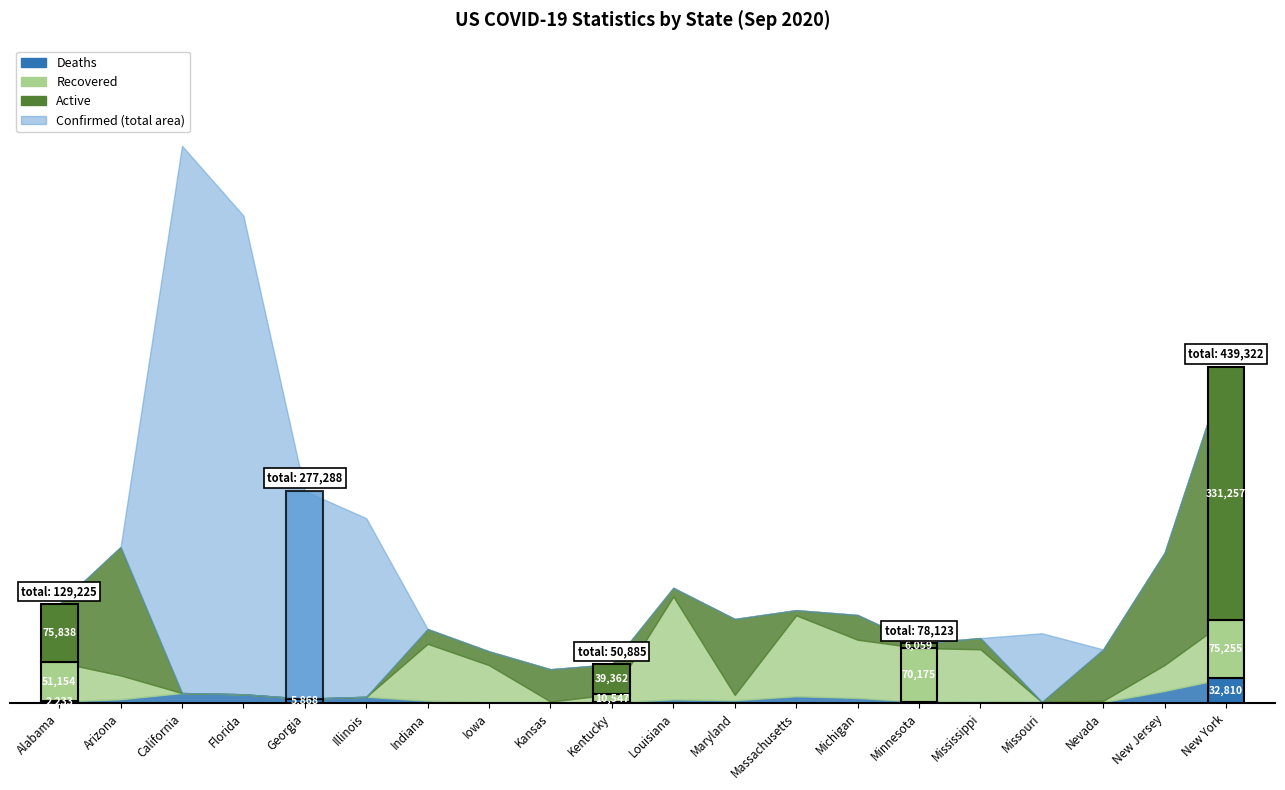

What position from the left is New York?

20